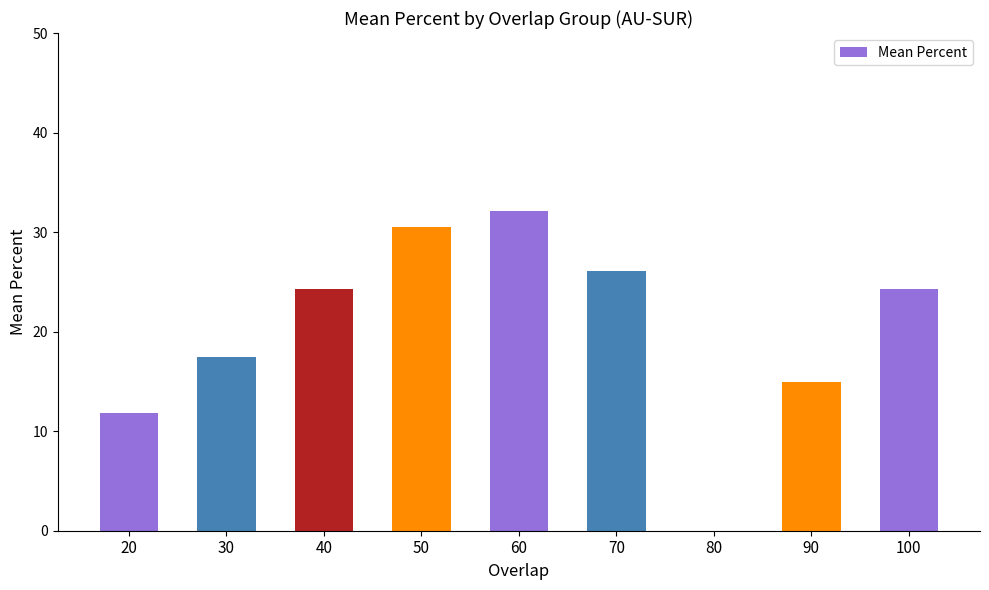

Does the chart contain stacked bars?

No